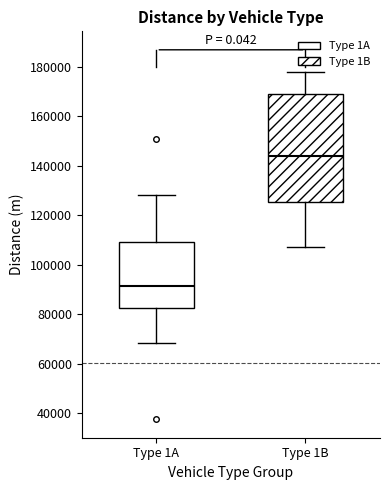

Which box has the highest median line?

Type 1B